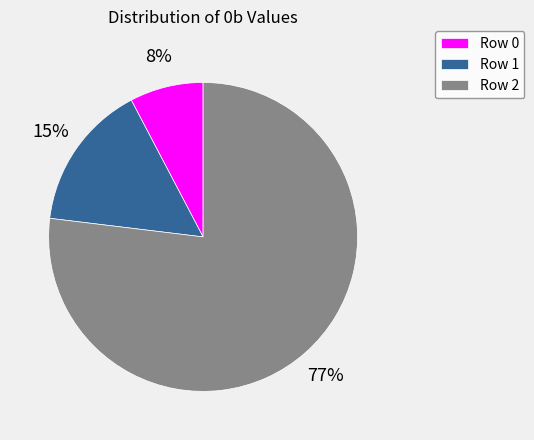

Is Row 2 the majority of the pie?

Yes